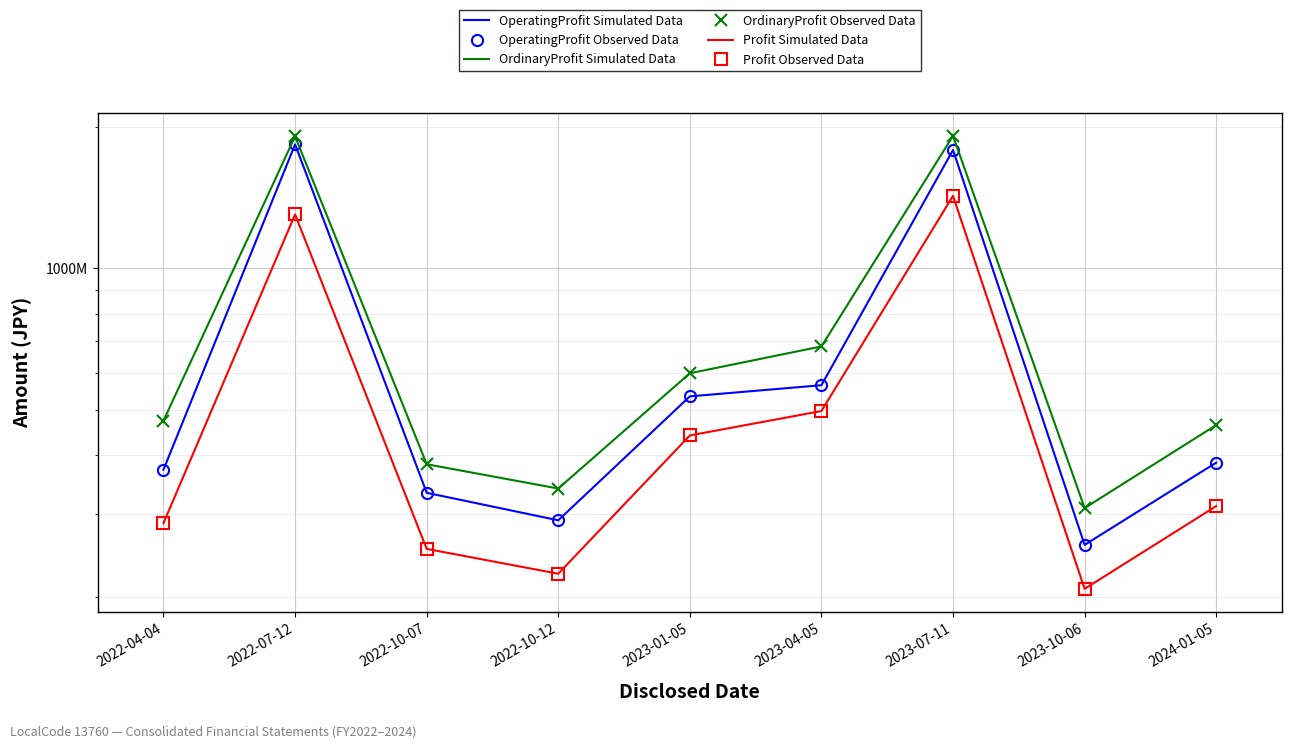

Where is the first local maximum for Profit Observed Data?

2022-07-12